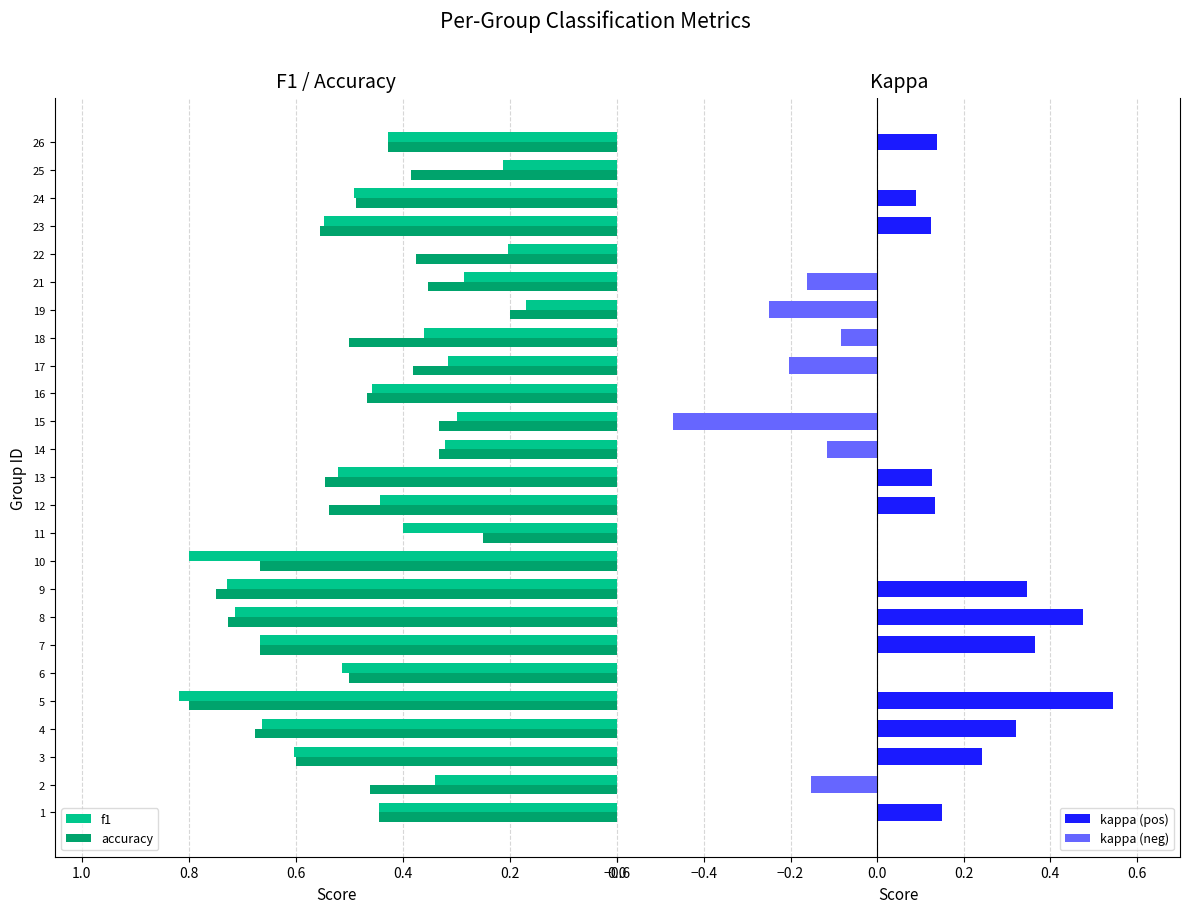

Which category has the lowest value in the accuracy series?

19